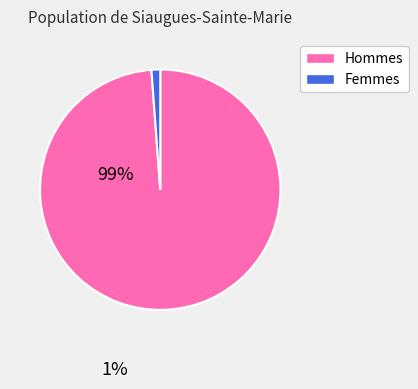

The Femmes slice represents 11% of the pie. True or false?

False